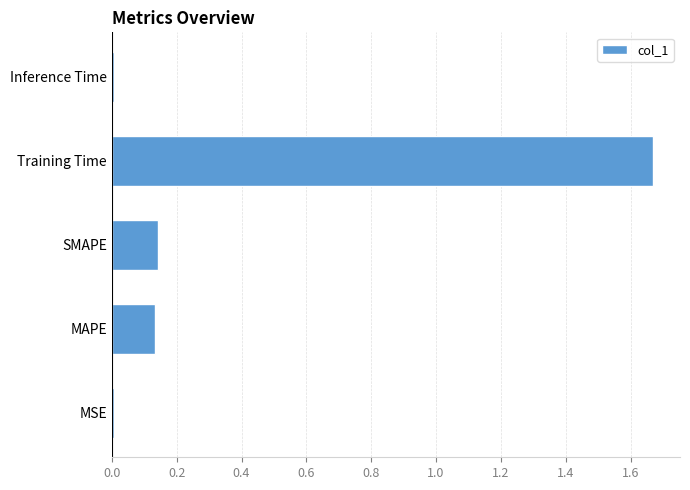

What is the sum of all values?

2.0